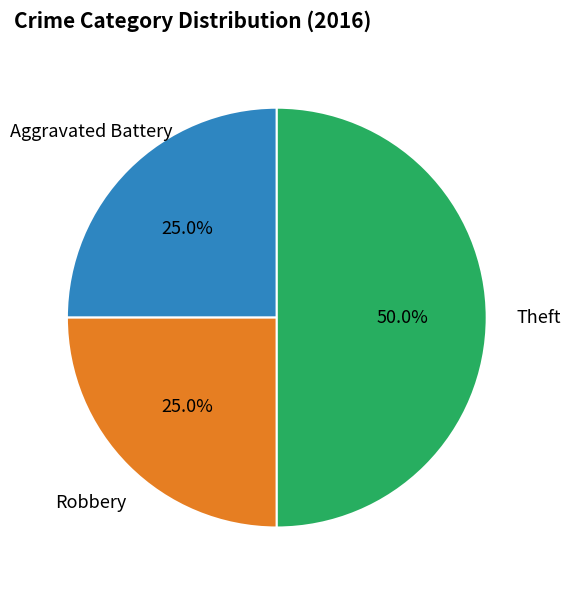

What percentage is NOT represented by Theft?

50.0%